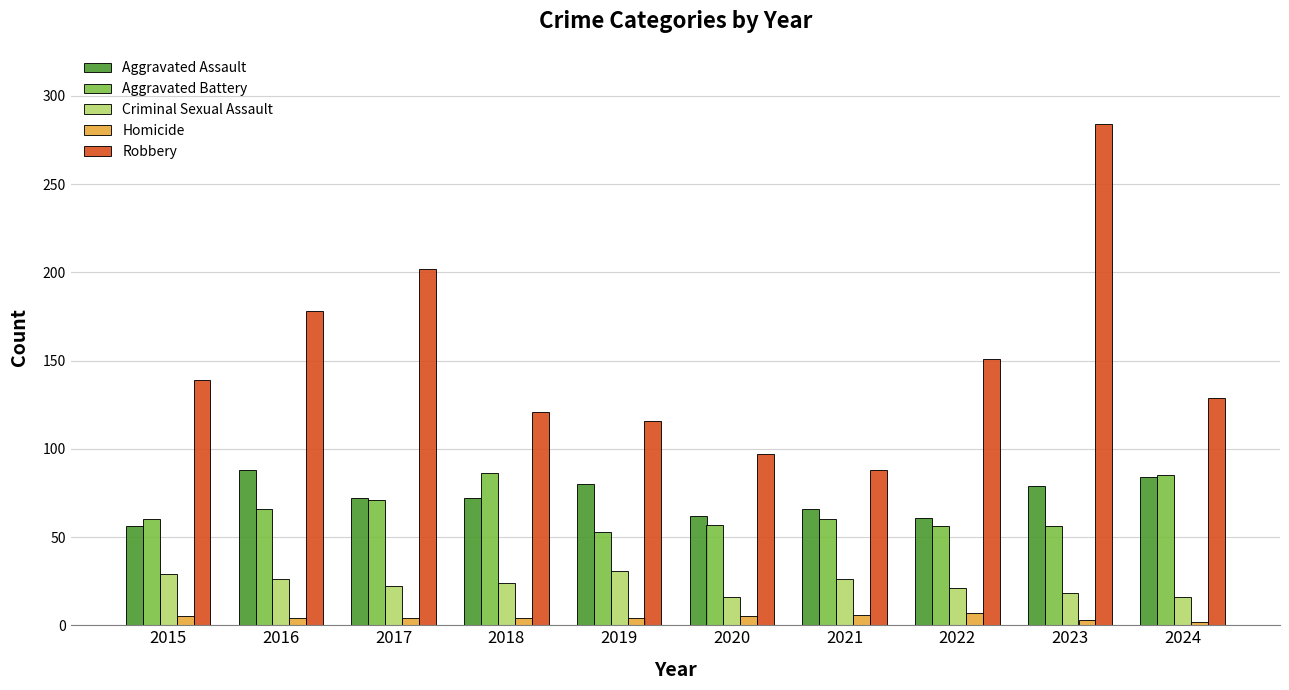

Rank the series at 2015 from highest to lowest value.

Robbery, Aggravated Battery, Aggravated Assault, Criminal Sexual Assault, Homicide